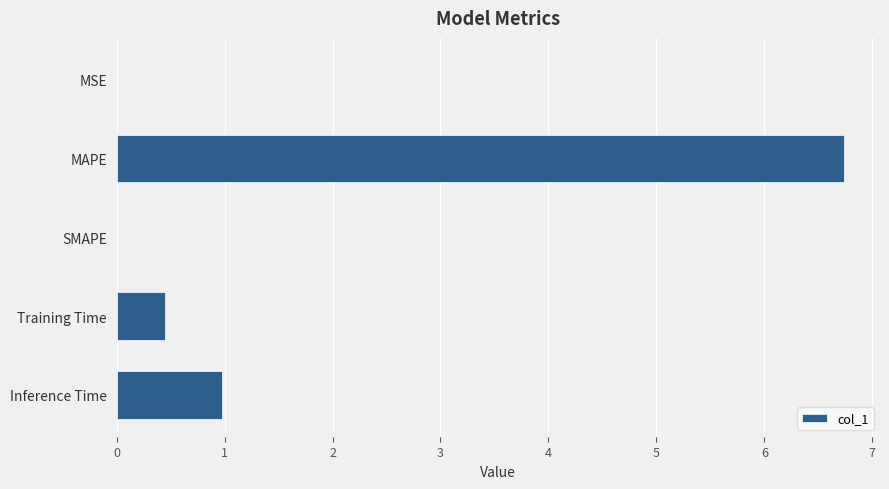

Which label corresponds to the largest value in the chart?

MAPE